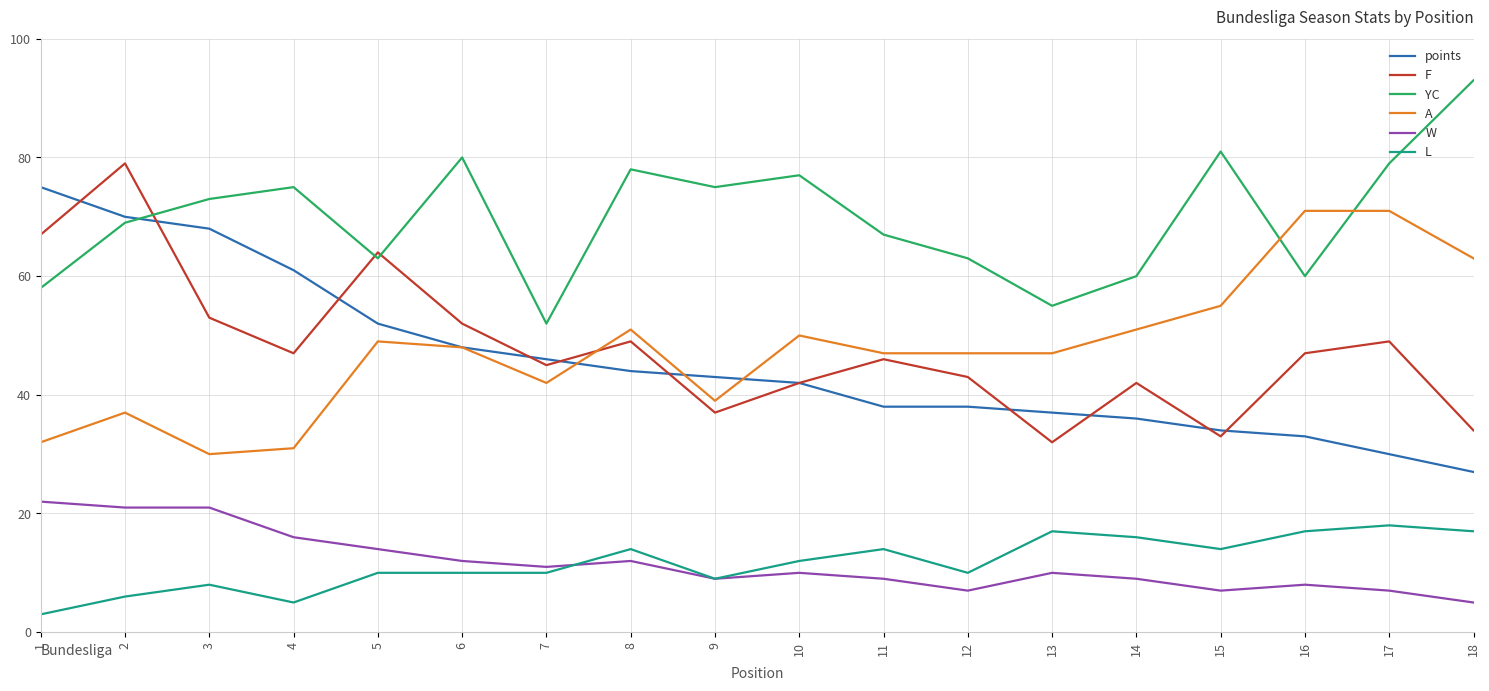

What is the highest value of the W series?

22